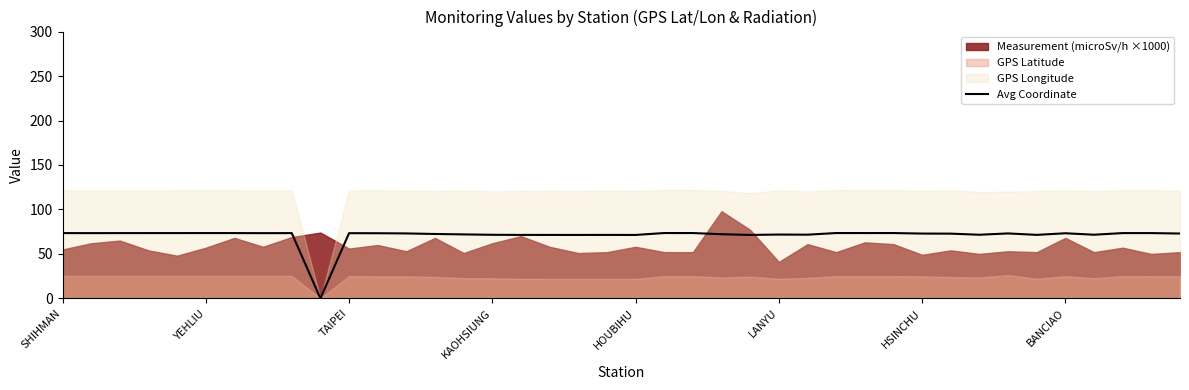

True or false: Avg Coordinate has a value of 14.7 at TAIPEI.

False